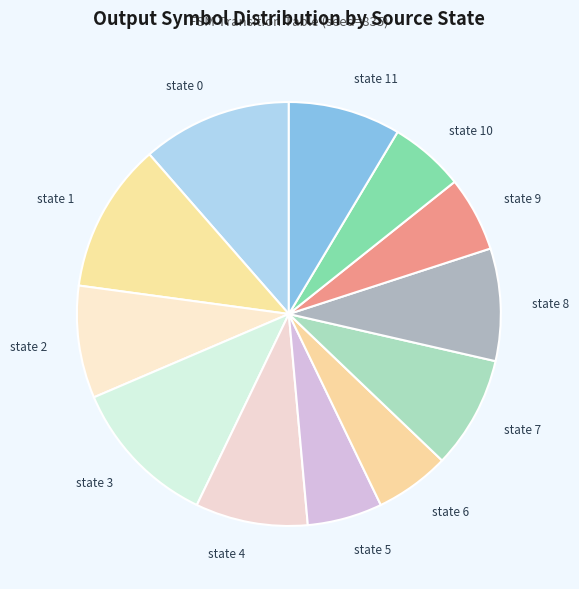

True or false: state 9 accounts for 20% of the total.

False